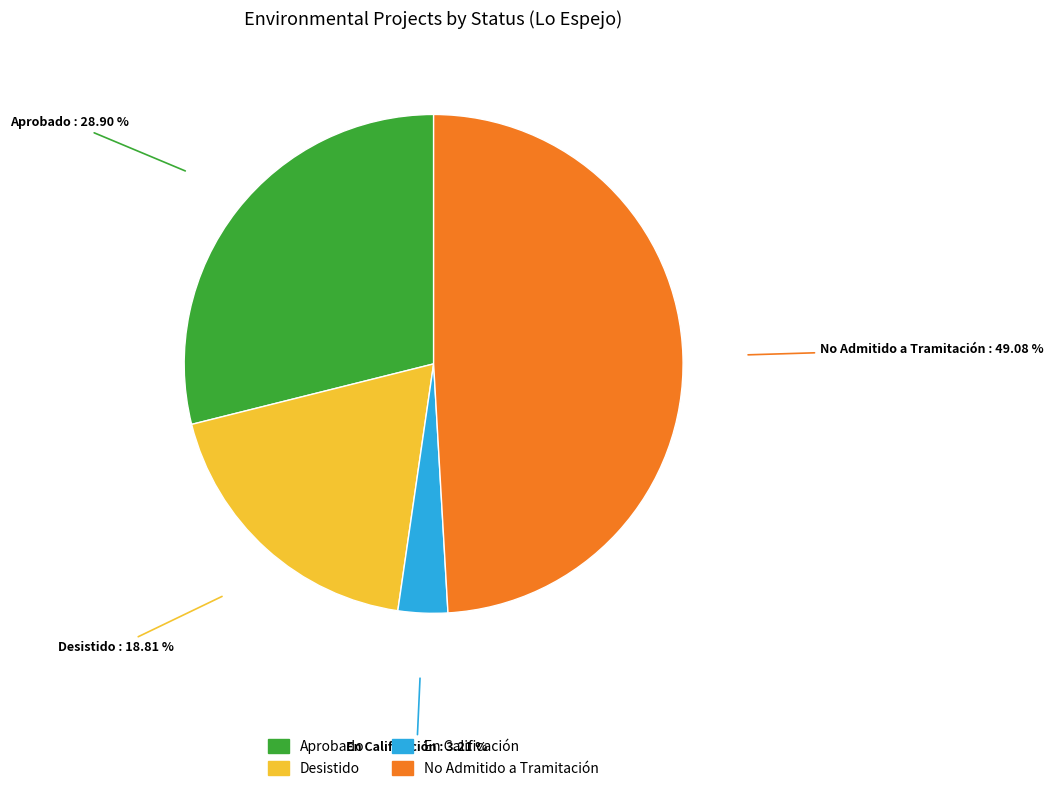

To the nearest percent, what is the combined percentage of Aprobado and En Calificación?

32%